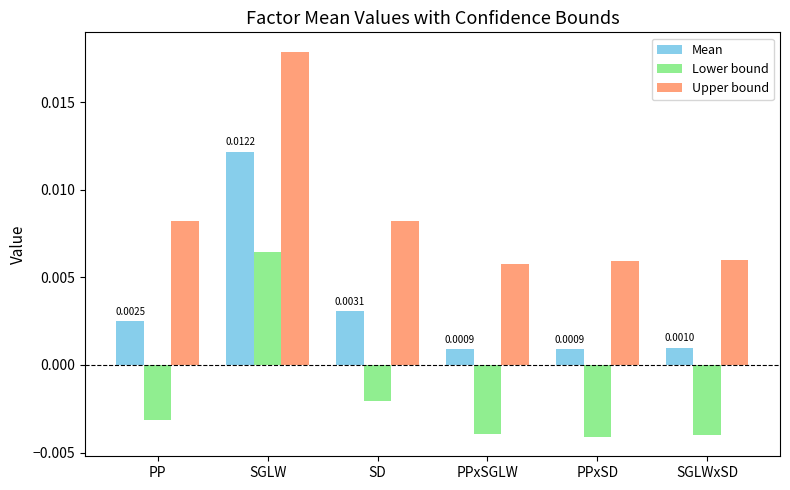

Which category has the highest value in the Lower bound series?

SGLW